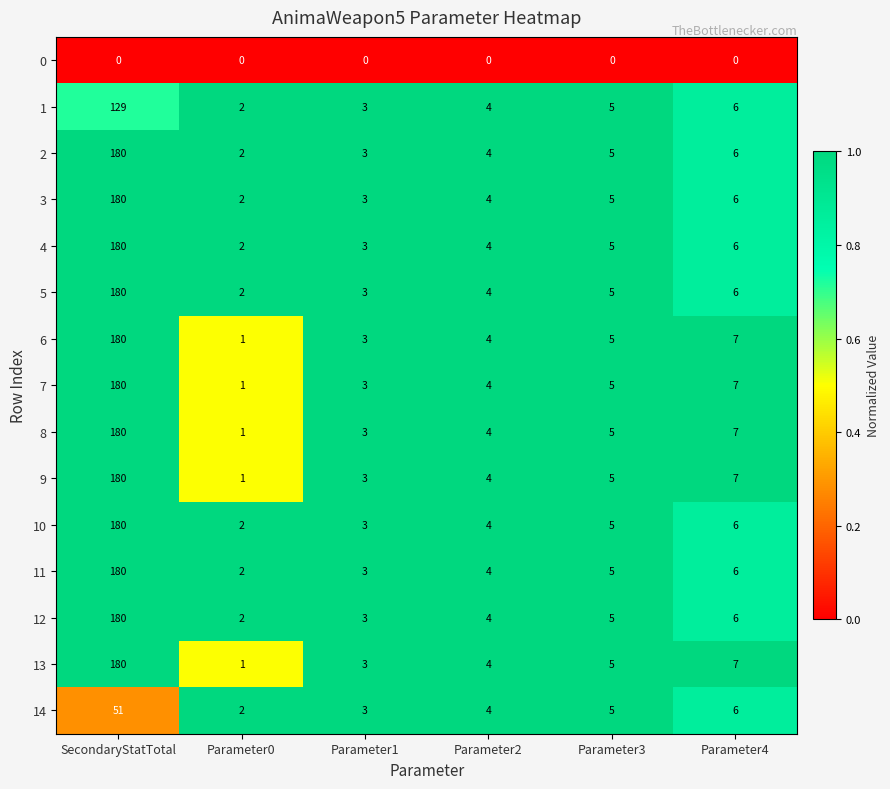

What is the maximum value shown in the chart?

180